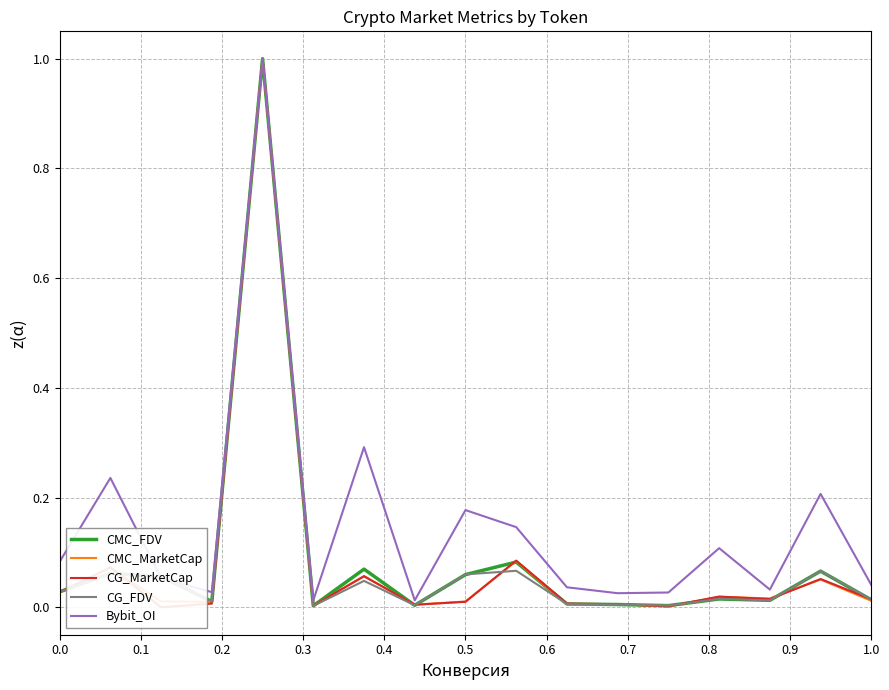

How many interior local valleys does the CG_FDV series have?

5